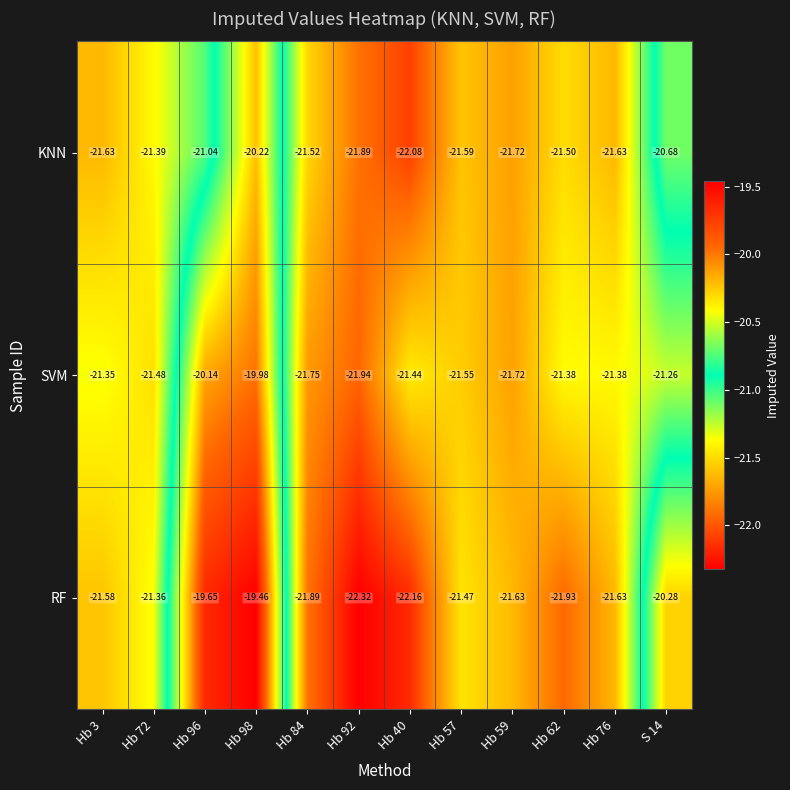

Which series has the largest total across all categories?

RF